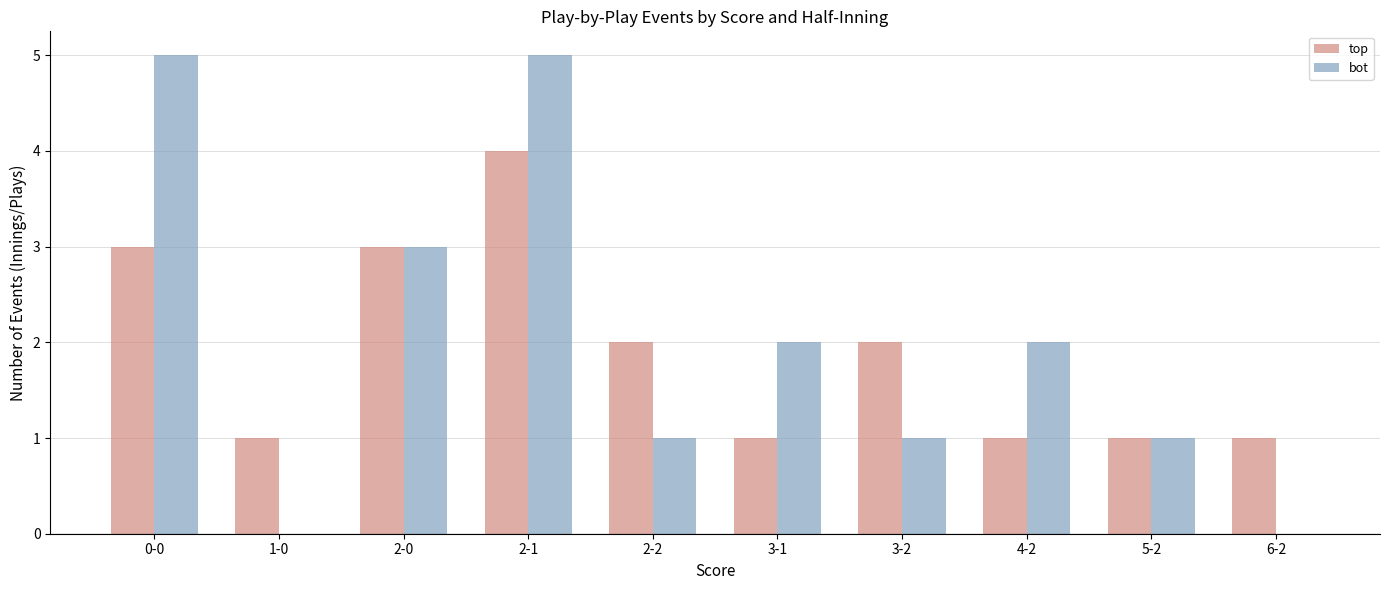

Count the number of data series in this chart.

2